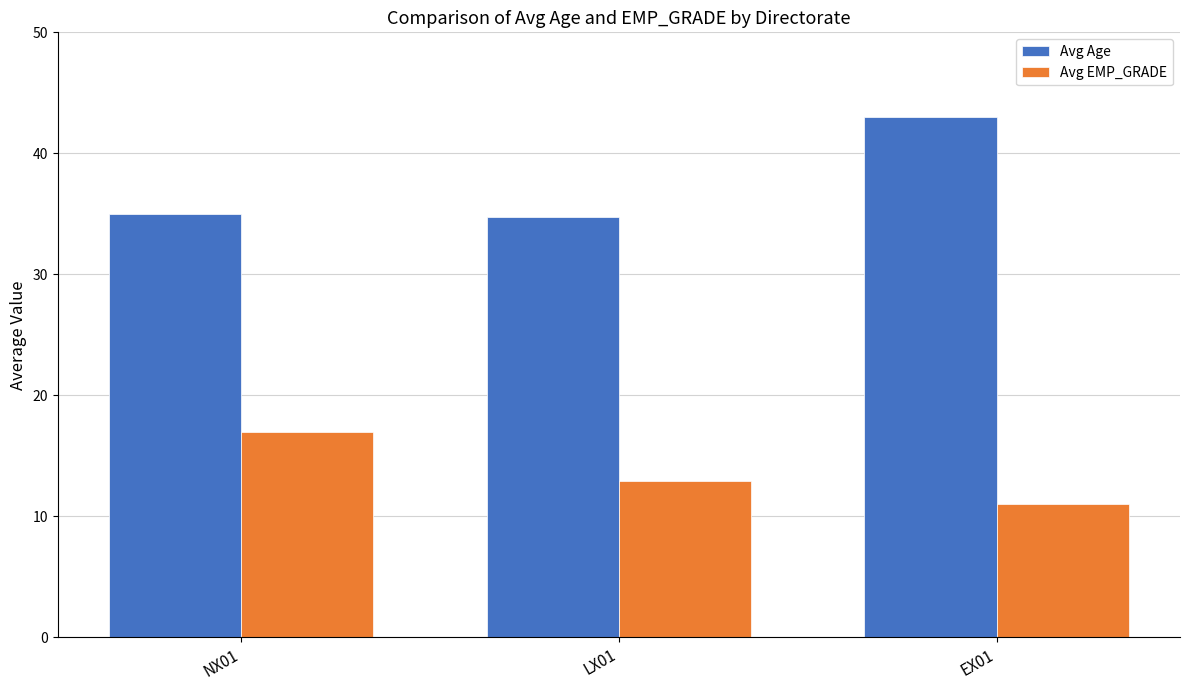

Is it true that Avg Age equals 16.9 at NX01?

False